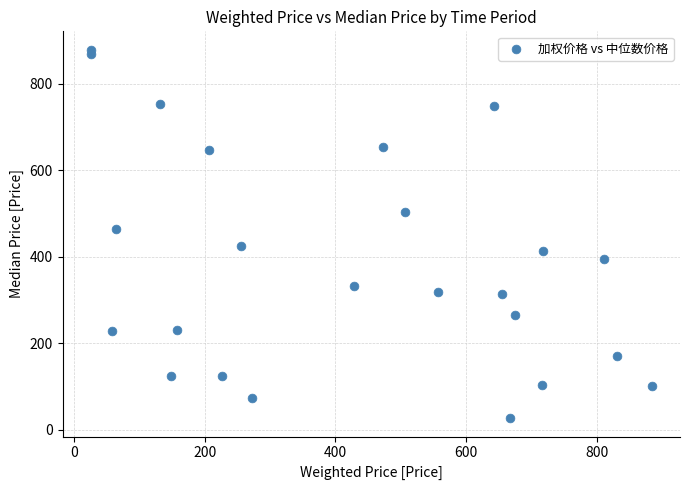

What is the range of X values (max minus min)?

858.0